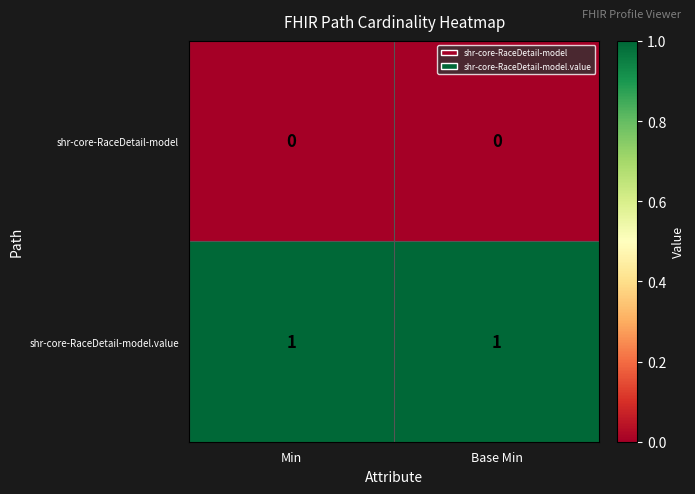

True or false: shr-core-RaceDetail-model.value has a value of 0 at Min.

False